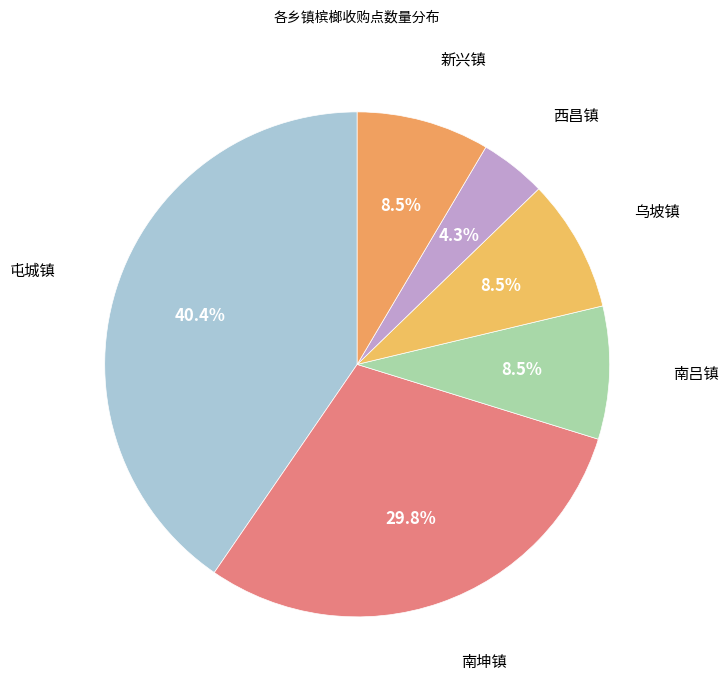

Does any single category account for the majority?

No